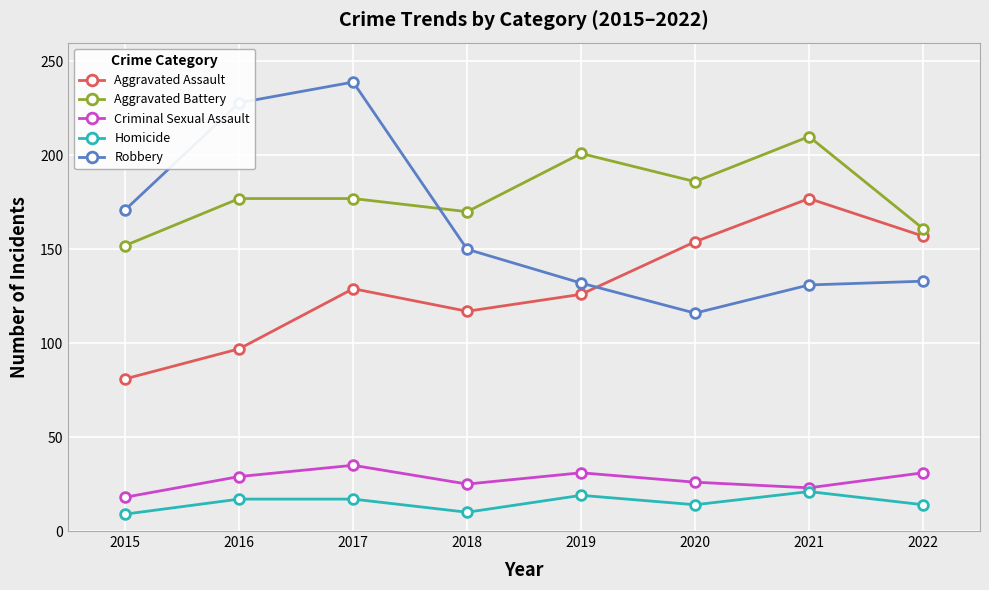

List the series in order of their peak value, lowest first.

Homicide, Criminal Sexual Assault, Aggravated Assault, Aggravated Battery, Robbery